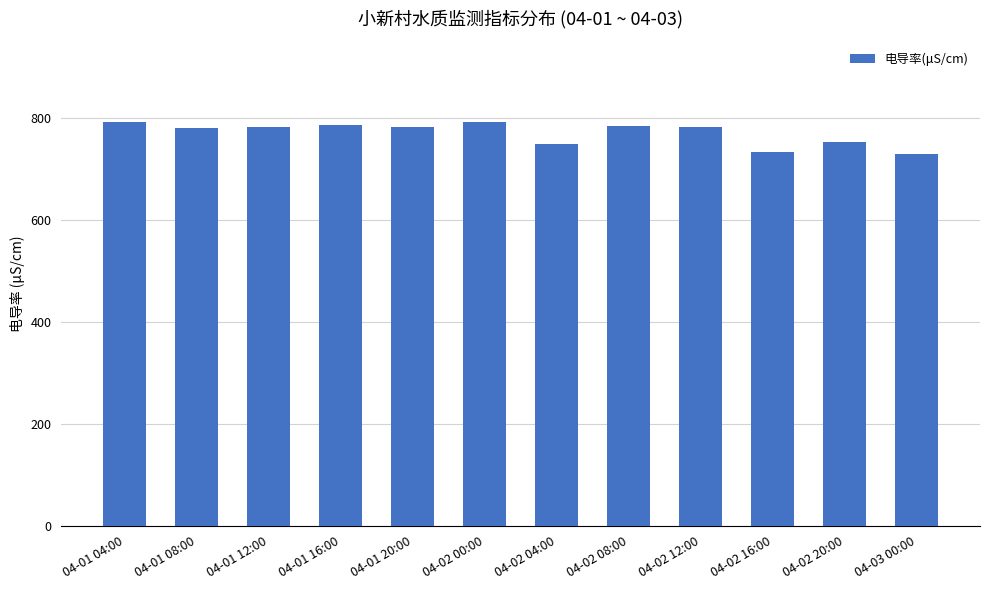

What position from the left is 04-02 00:00?

6